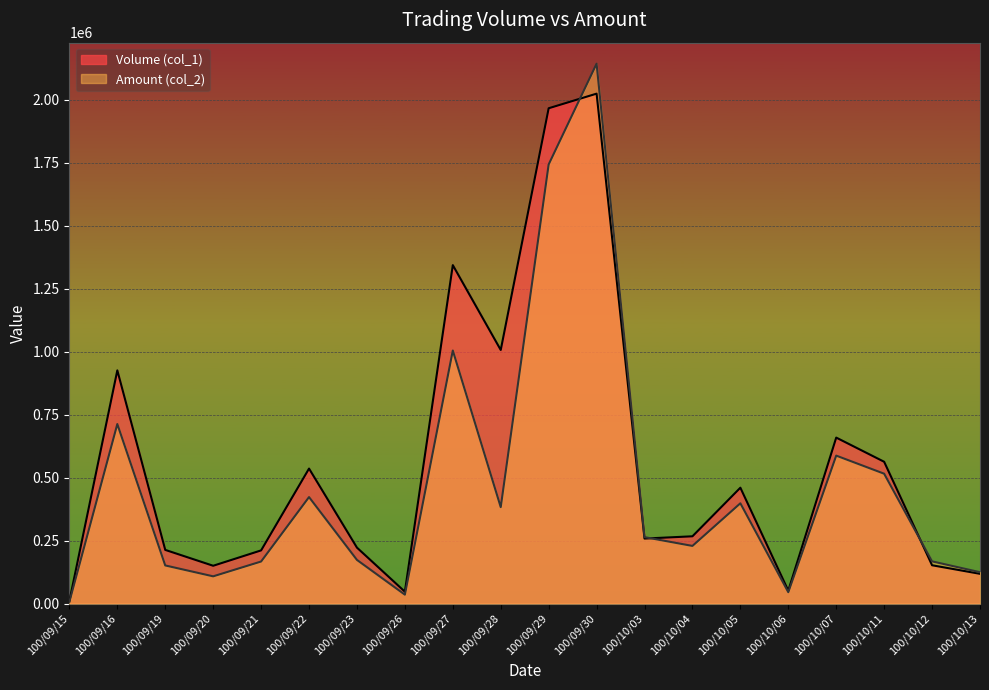

What is the label of the 9th point from the left?

100/09/27